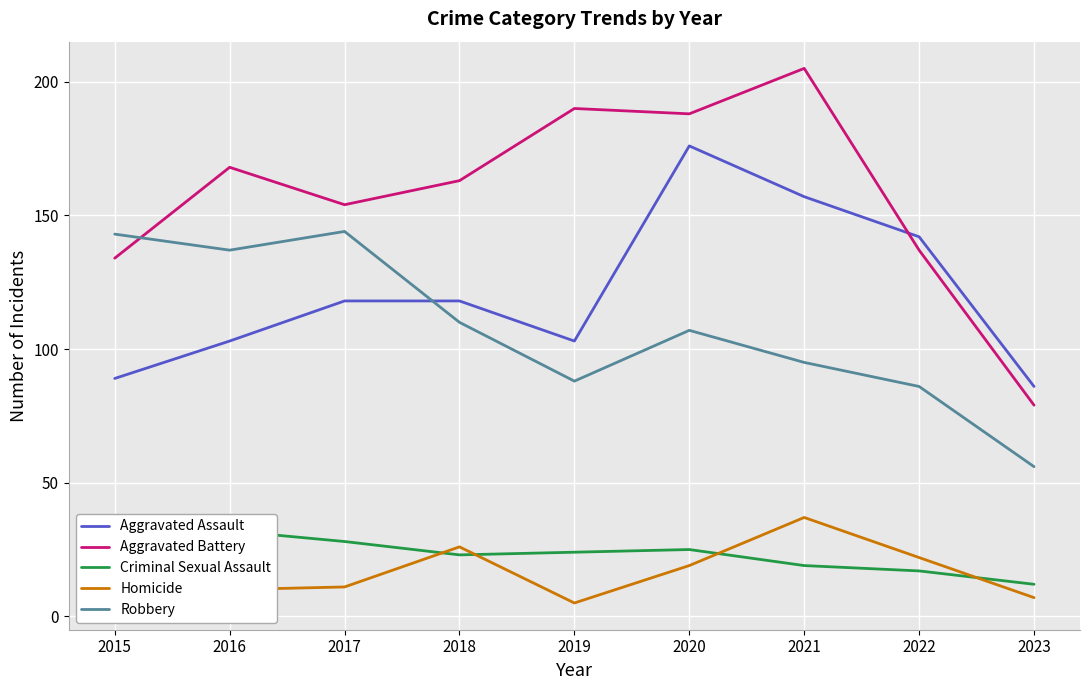

Does the chart display data point markers on the line(s)?

No